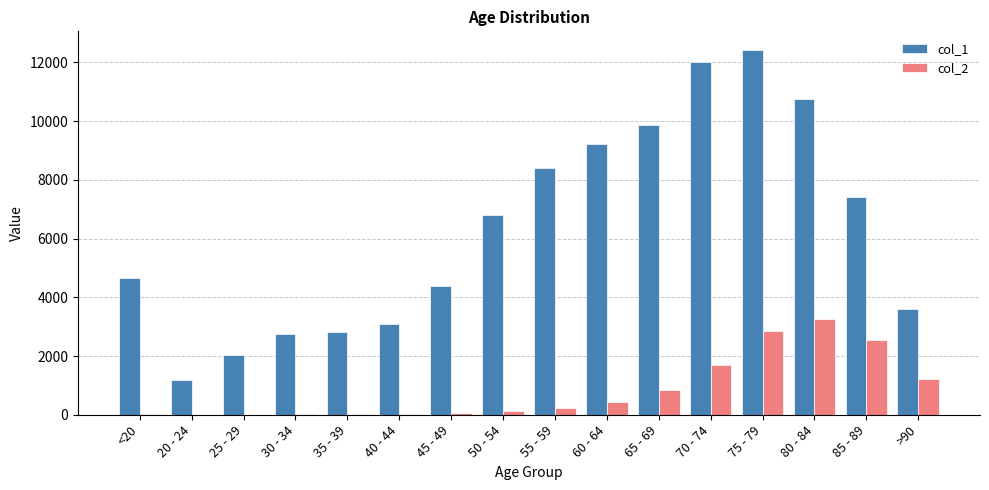

How many groups of bars are there?

16